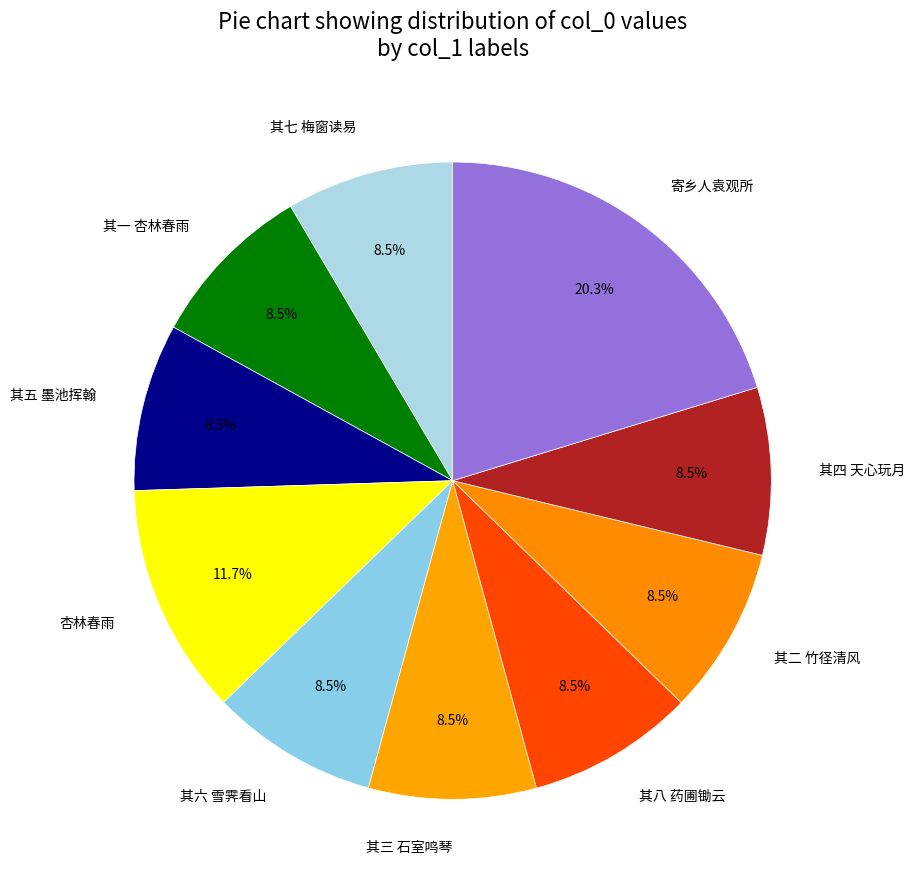

To the nearest percent, what is the difference between the largest and smallest slice percentages?

12%